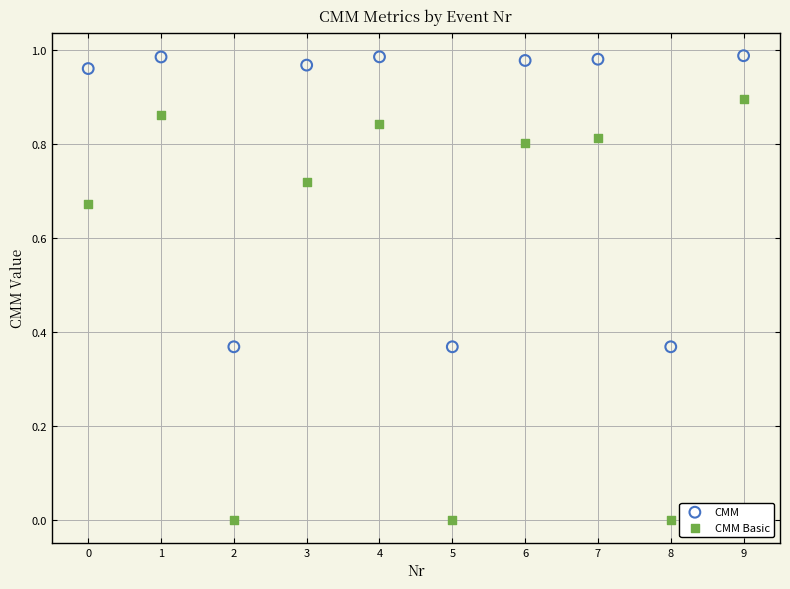

Which series has the widest spread of Y values?

CMM Basic